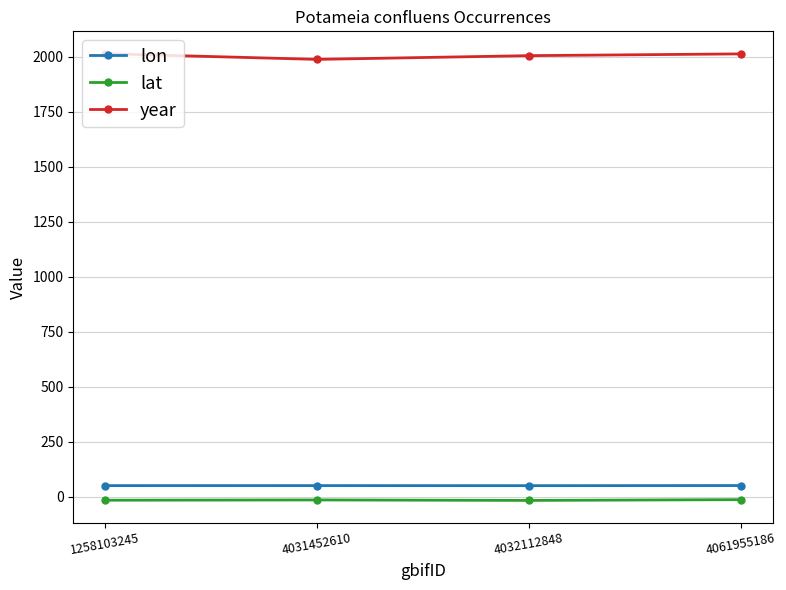

What is the value of the year point at the 2nd from the left?

1988.0